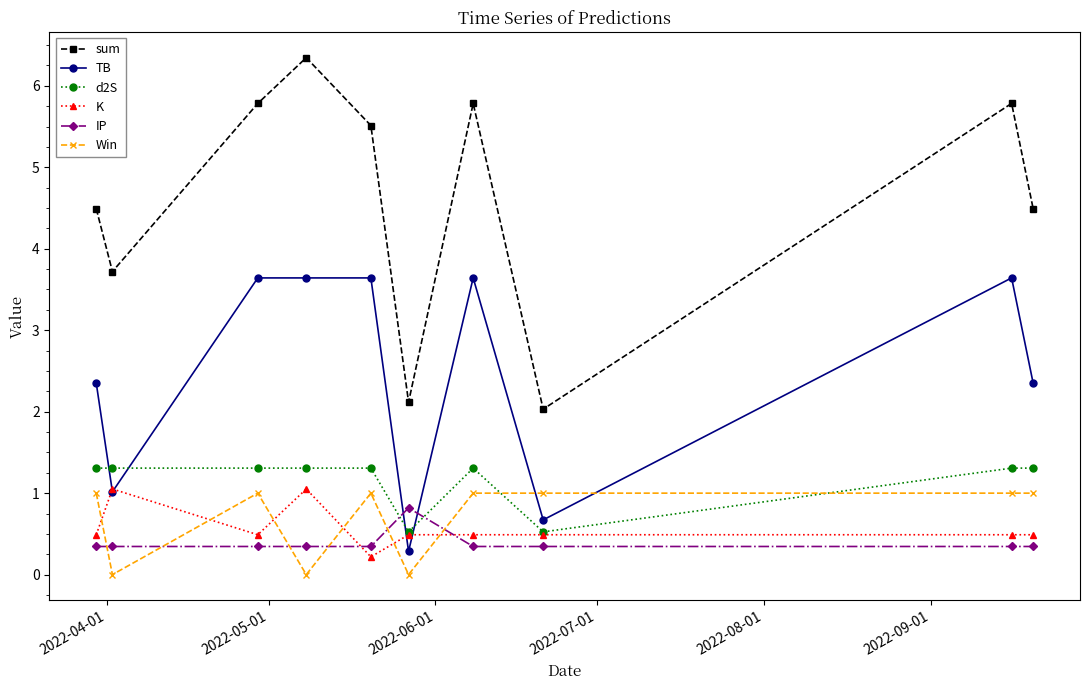

Does the chart display data point markers on the line(s)?

Yes